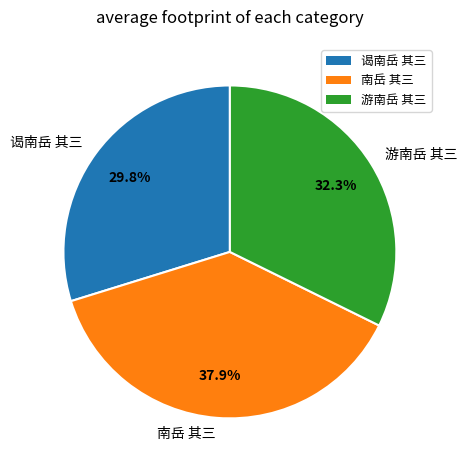

Which category has the smallest portion of the pie?

谒南岳 其三